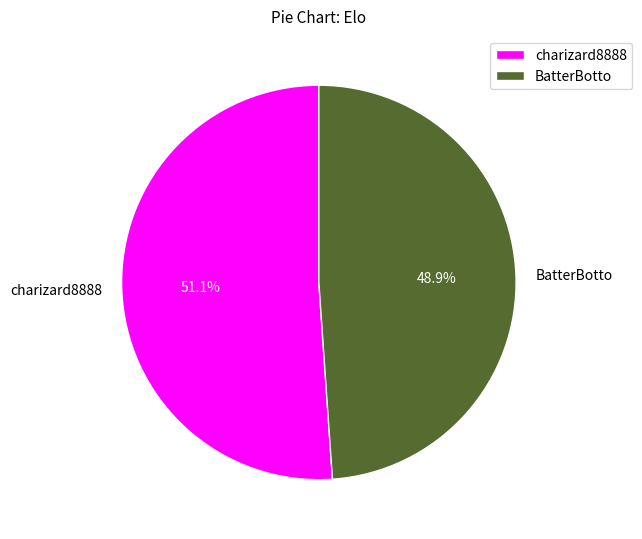

What is the ratio of the value at charizard8888 to the value at BatterBotto?

1.0